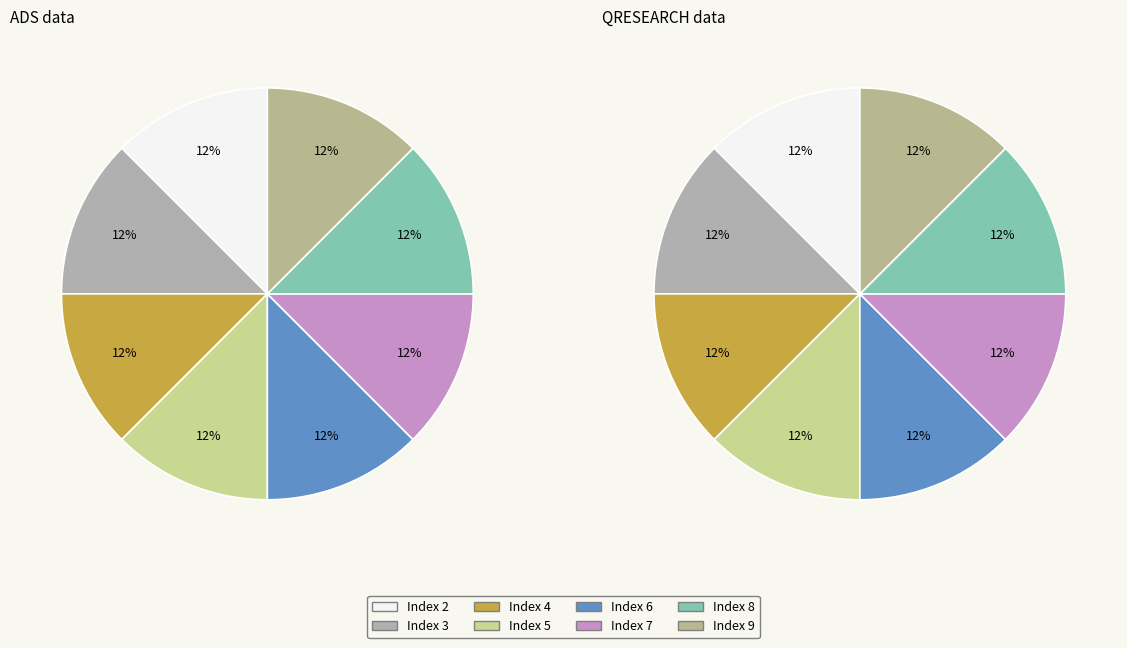

Which slice is the smallest?

6